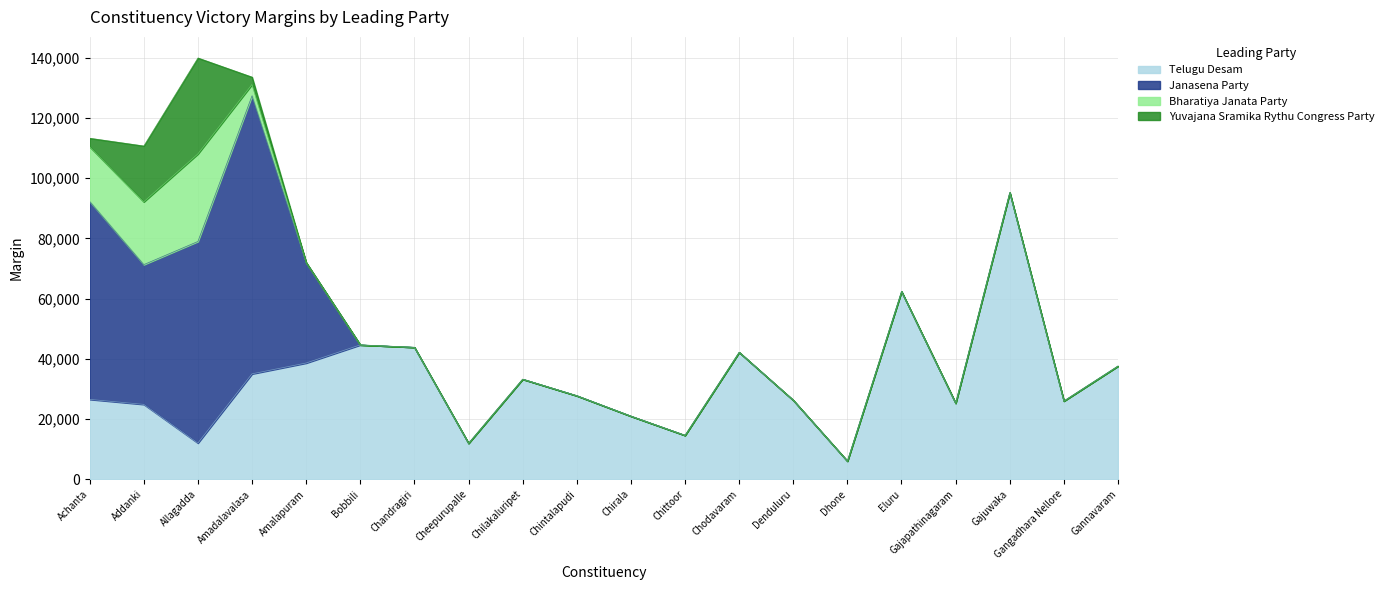

Between Gajuwaka and Addanki, which is larger?

Gajuwaka